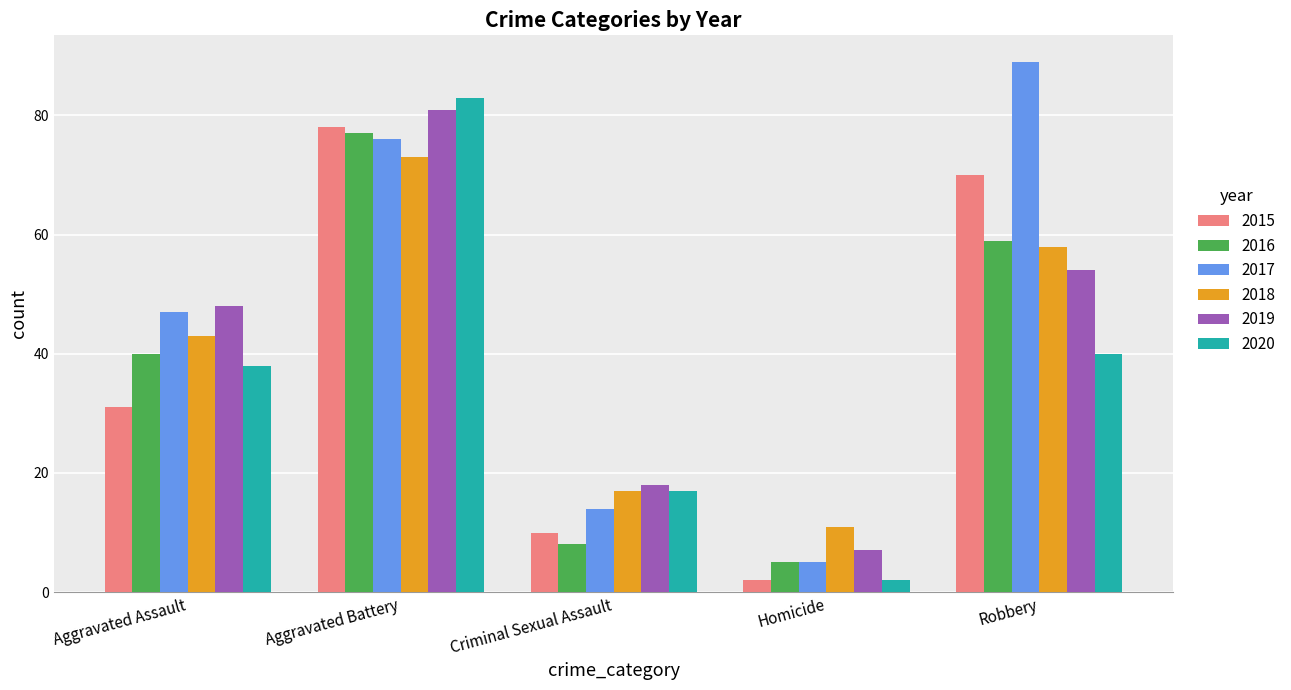

The 2017 series shows 101 at Aggravated Battery. True or false?

False